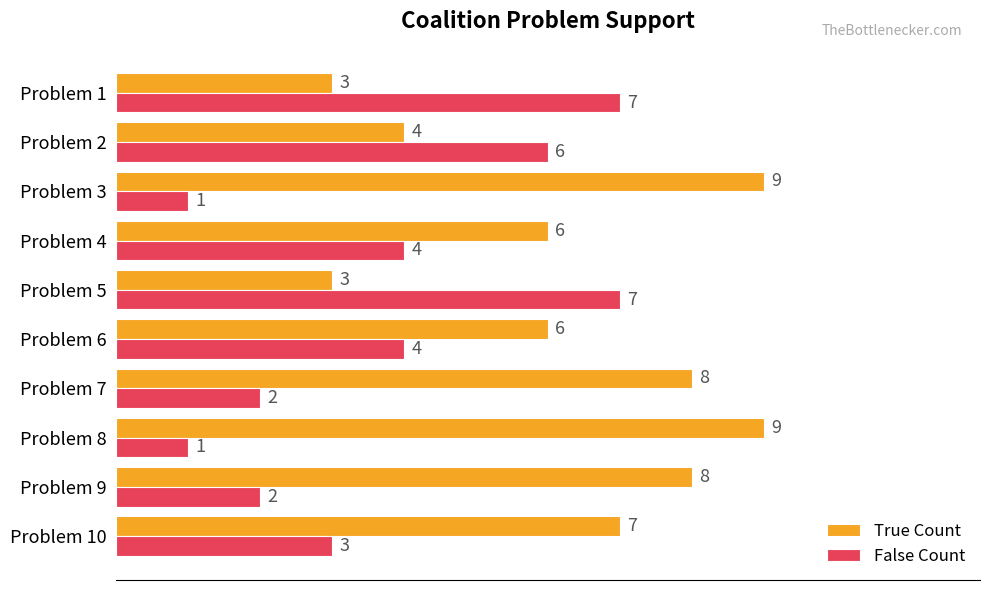

What are all the series names shown in the legend?

True Count, False Count